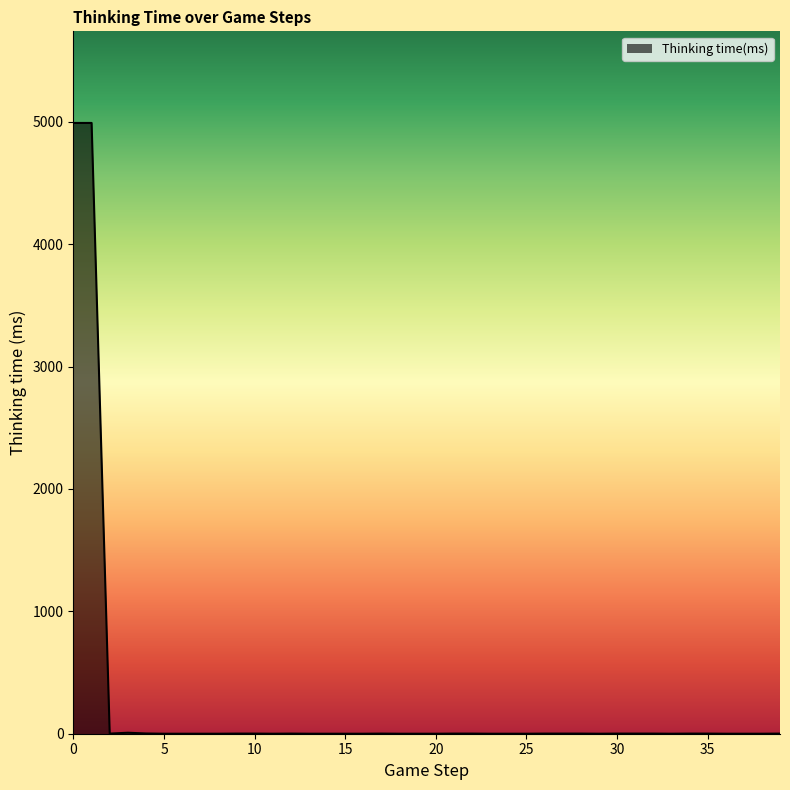

What is the maximum value shown in the chart?

4991